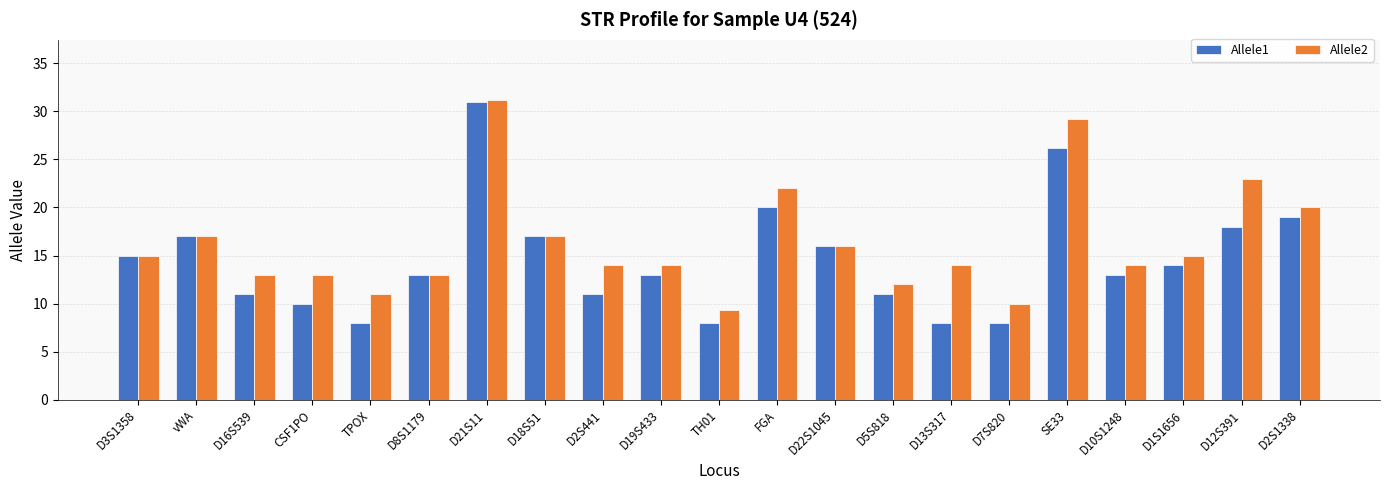

How many series are shown in this chart?

2